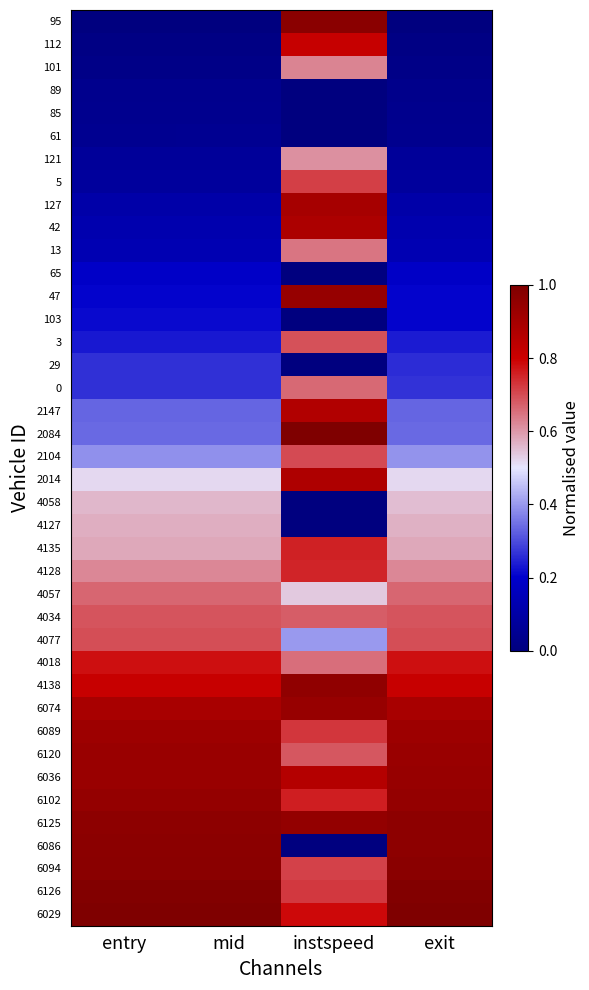

At how many categories does at least one series exceed 0?

4